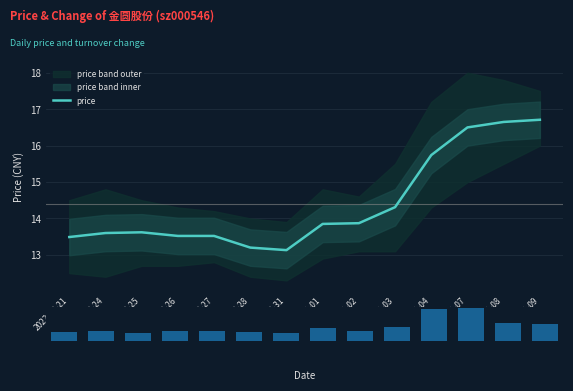

What is the maximum value shown in the chart?

16.7